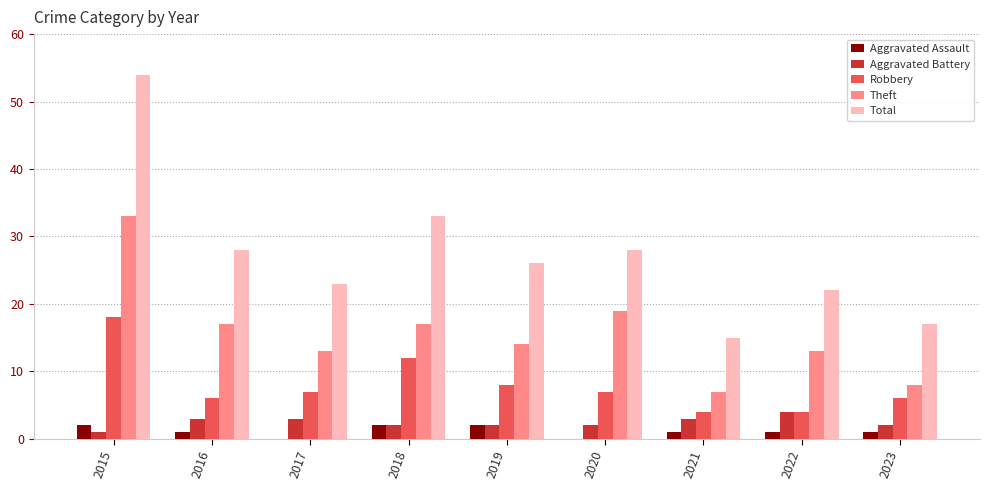

Reading right to left, transcribe all the data shown in this chart.

Aggravated Assault: 1	1	1	0	2	2	0	1	2
Aggravated Battery: 2	4	3	2	2	2	3	3	1
Robbery: 6	4	4	7	8	12	7	6	18
Theft: 8	13	7	19	14	17	13	17	33
Total: 17	22	15	28	26	33	23	28	54